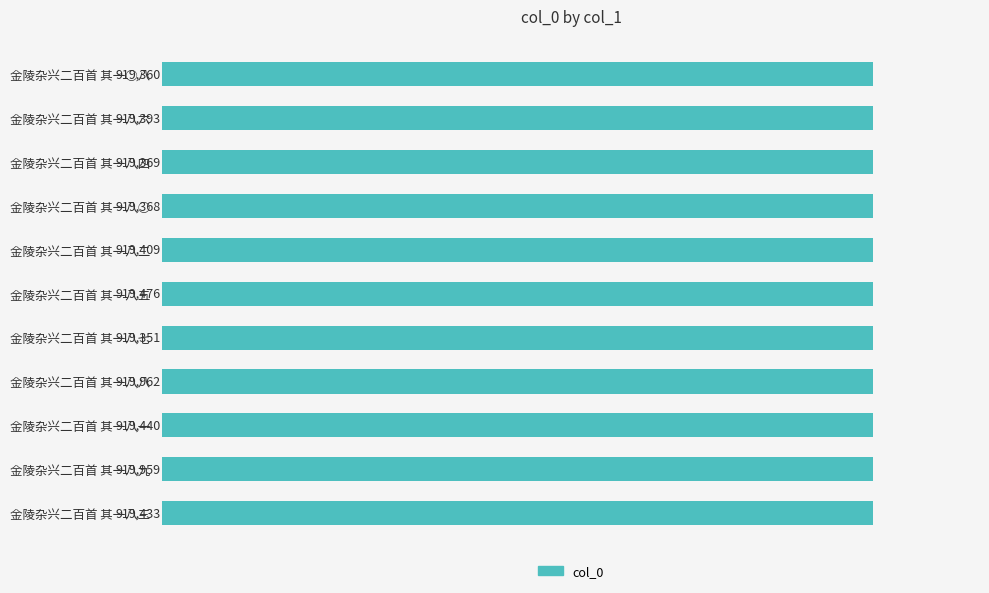

Where is the data nearest to the value 919656?

金陵杂兴二百首 其一八五